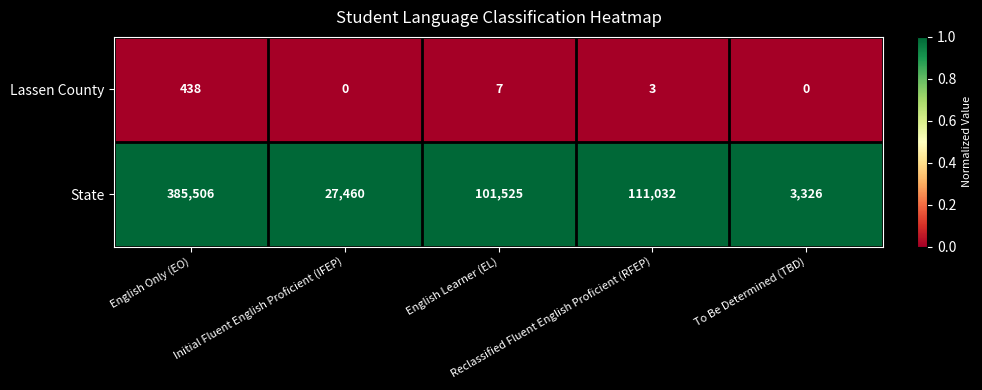

What is the highest value of the Lassen County series?

438